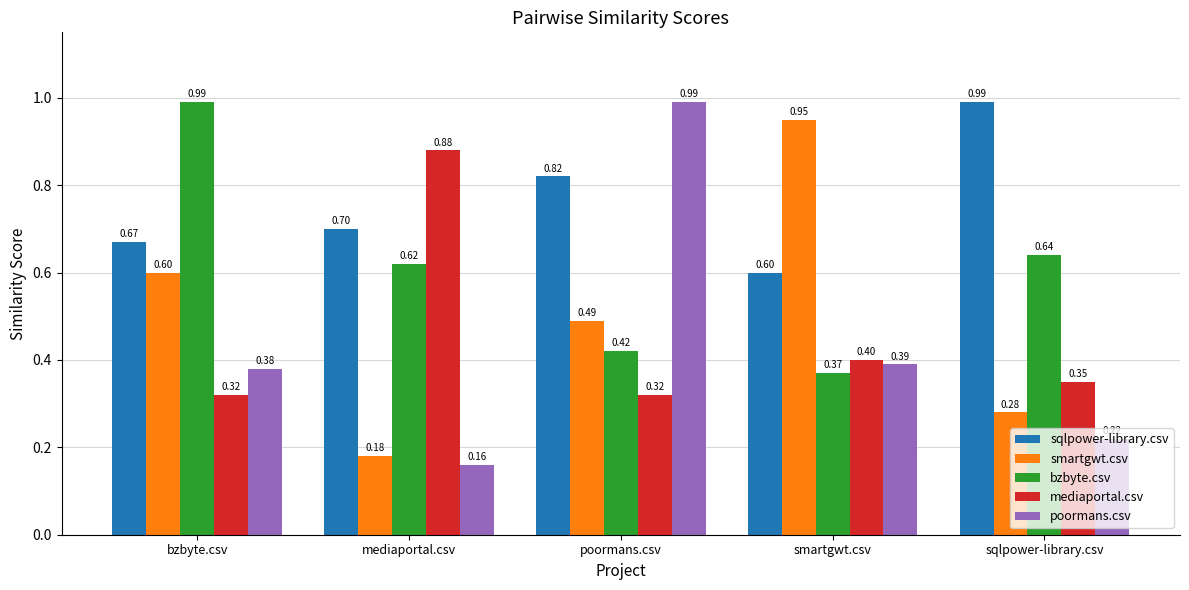

Is it true that smartgwt.csv equals 1.6 at smartgwt.csv?

False